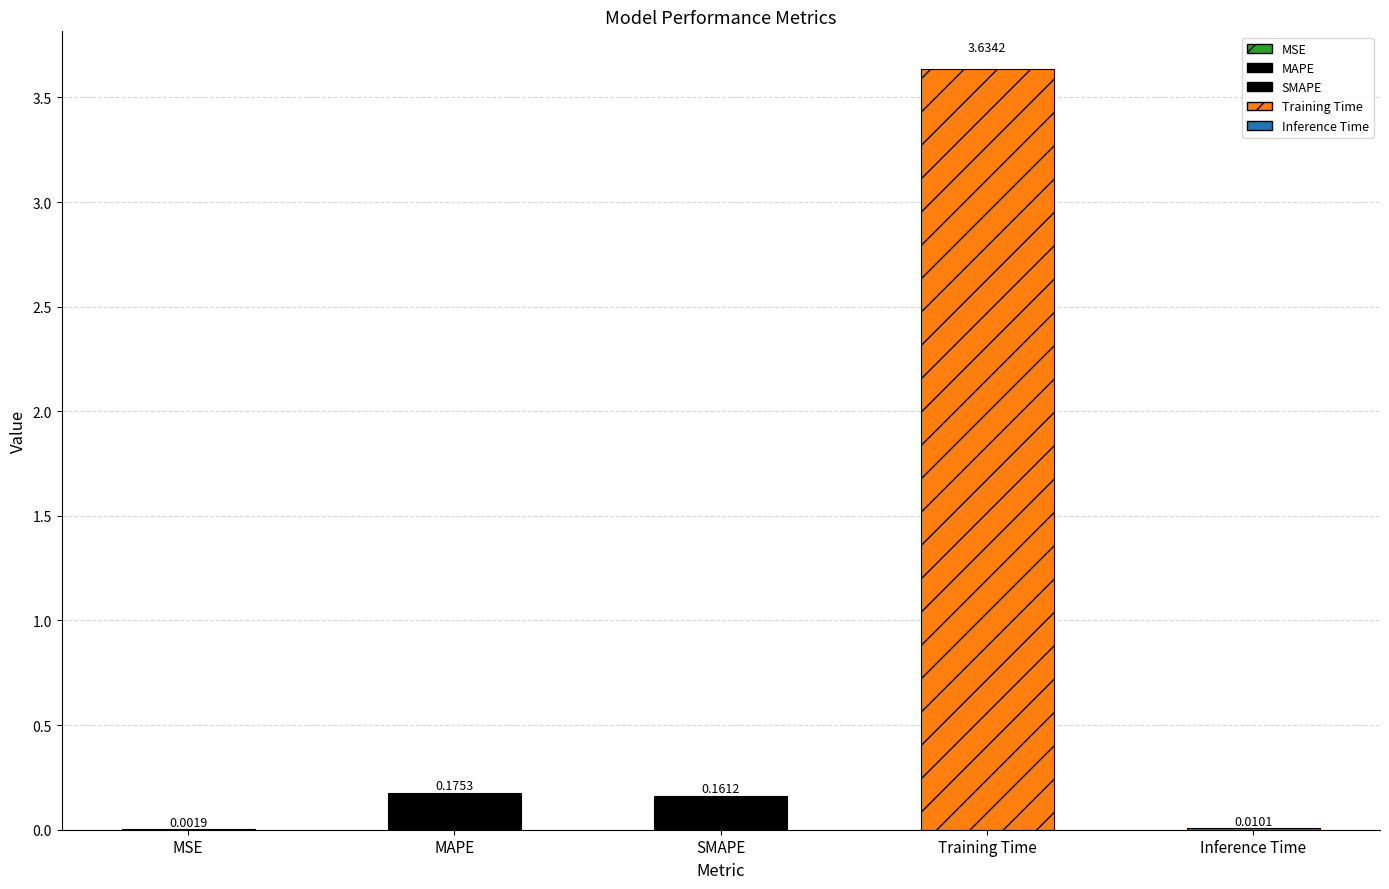

What is the sum of all values?

4.0